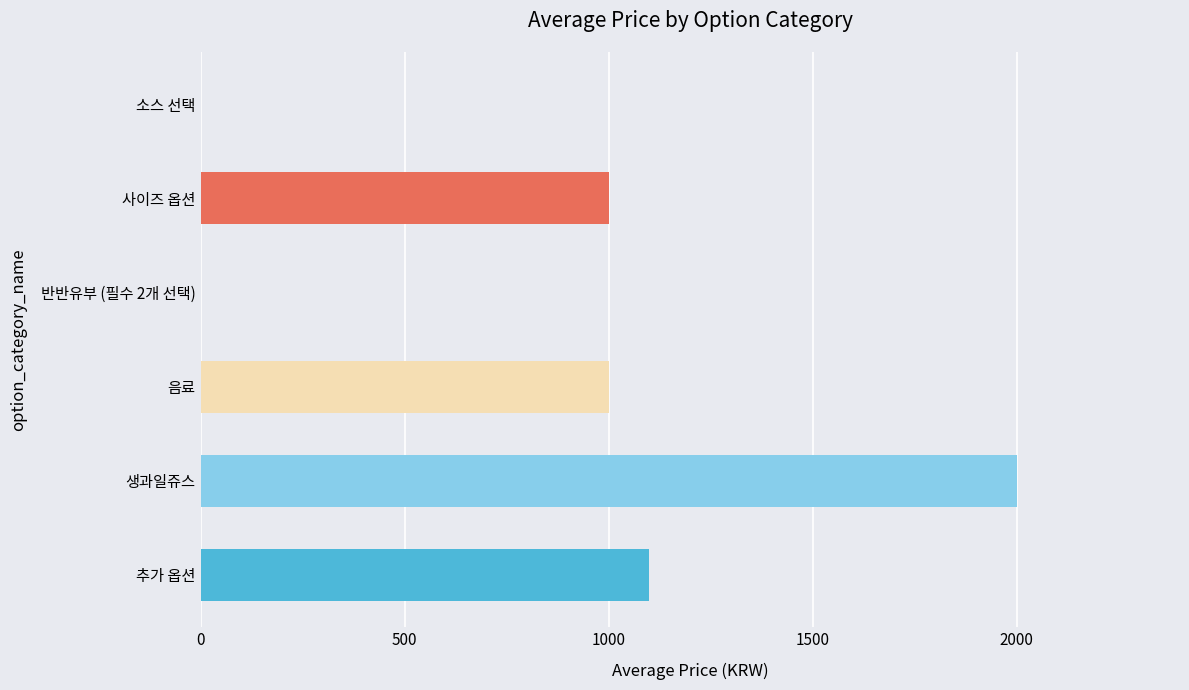

Between 음료 and 반반유부 (필수 2개 선택), which is larger?

음료